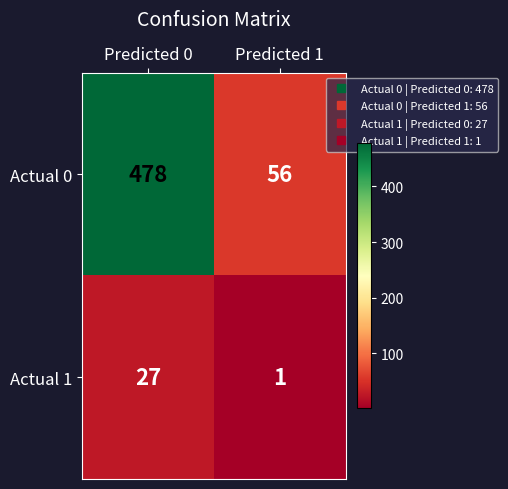

What is the maximum value for Actual 1?

27